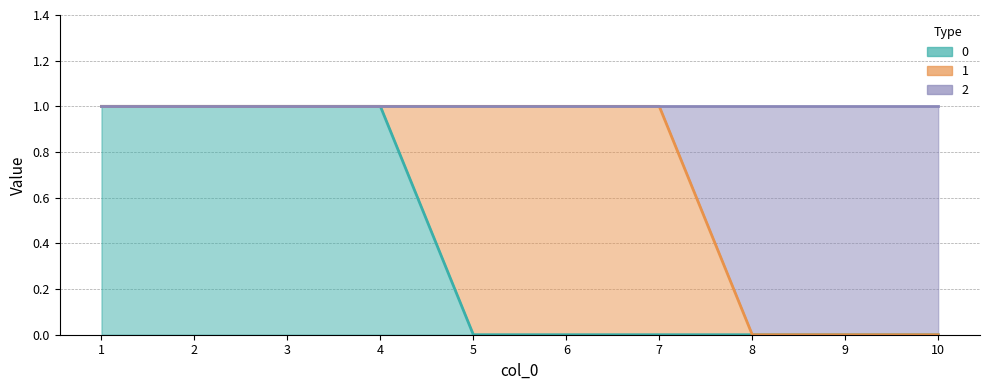

Which series has the largest total across all categories?

2